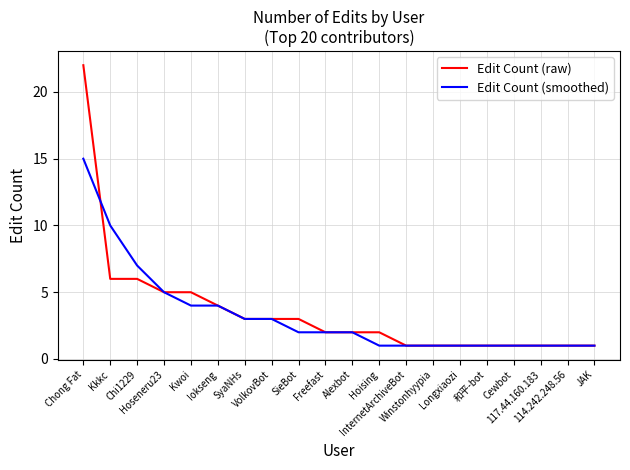

List the series in order of their peak value, highest first.

Edit Count (raw), Edit Count (smoothed)